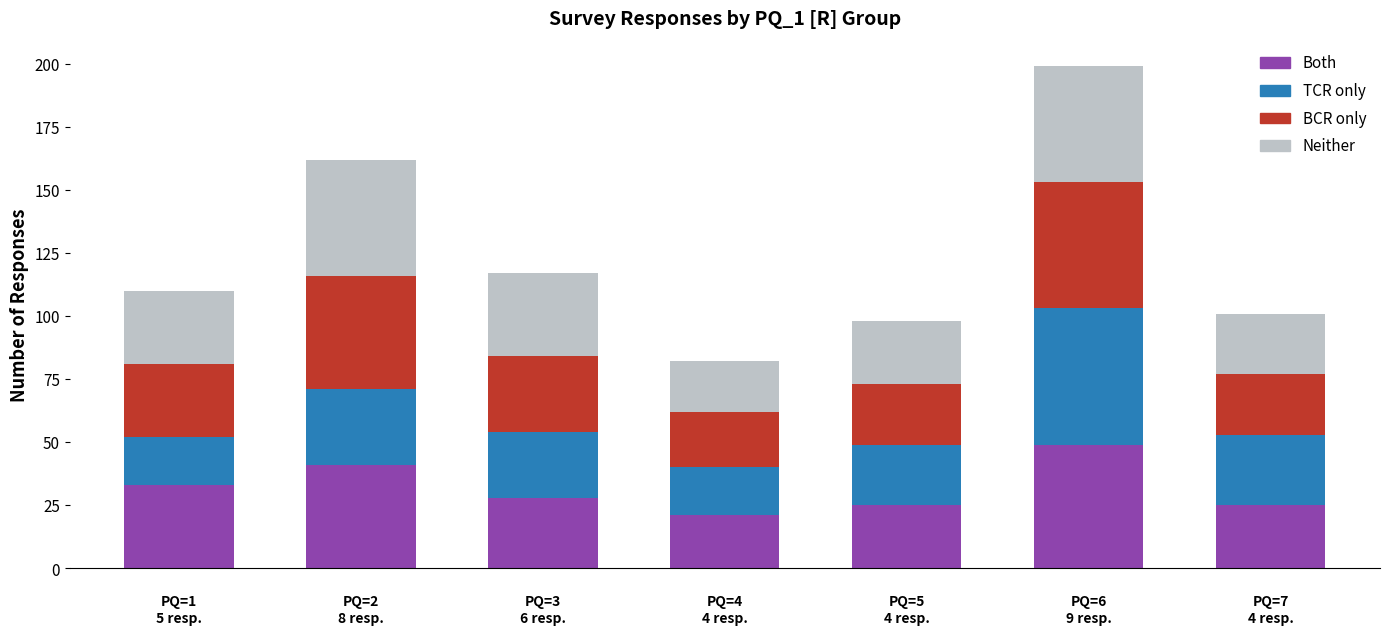

What is the difference between the maximum and minimum values in the Both series?

28